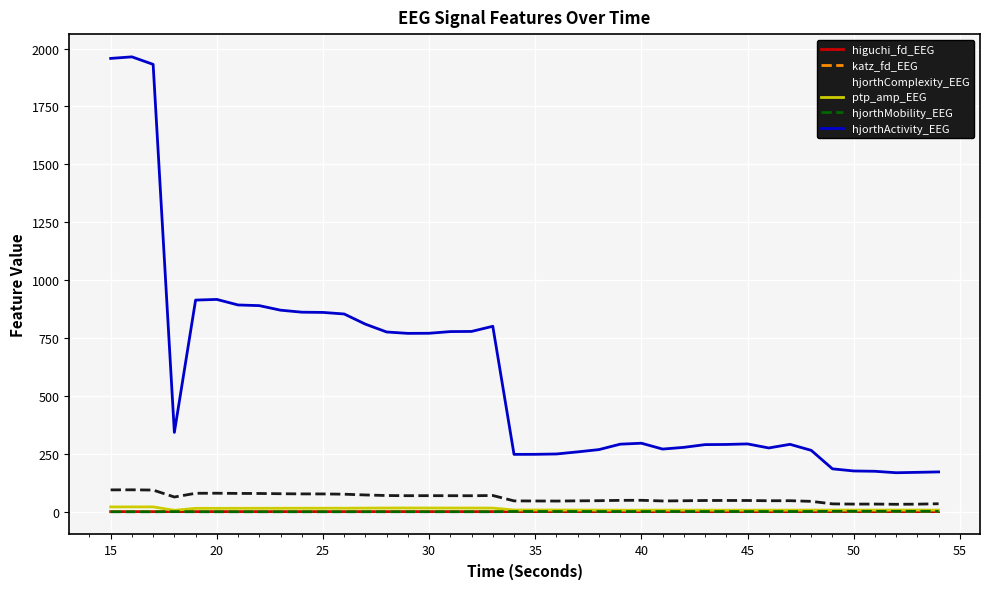

Which series has the largest total across all categories?

hjorthActivity_EEG